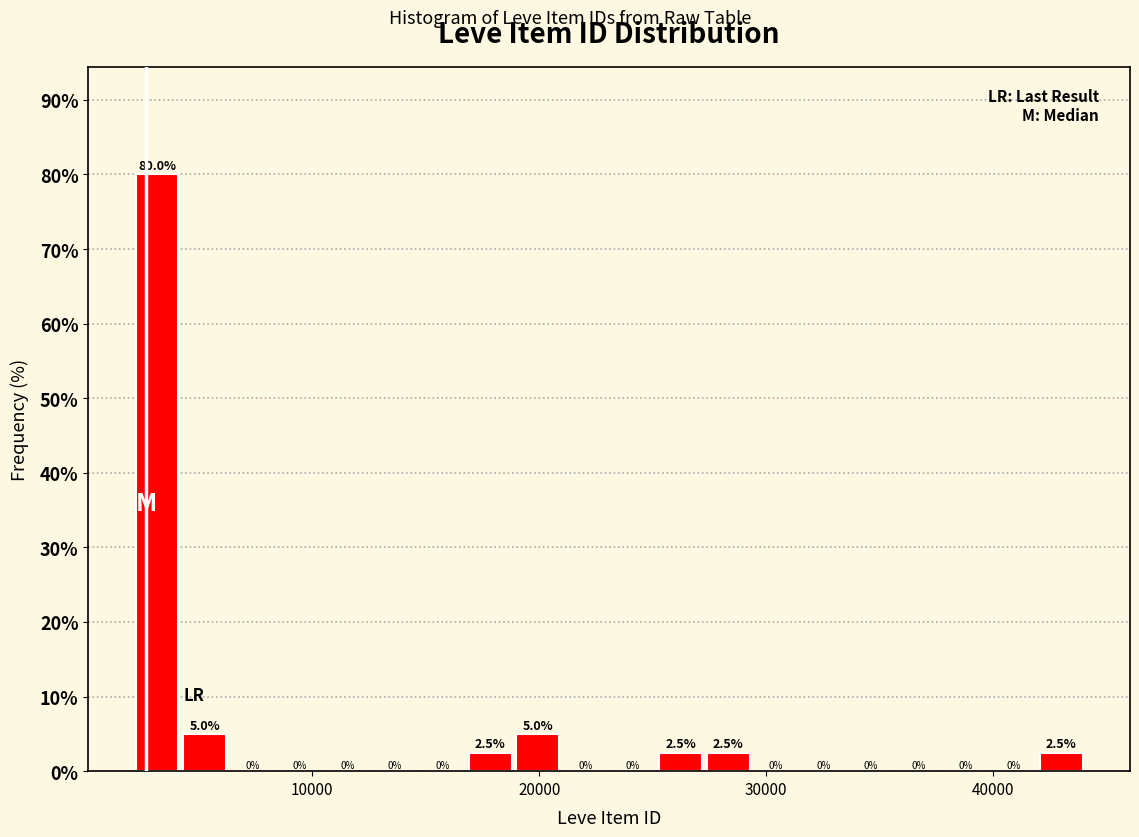

Around what value on the x-axis is the tallest bar? Give the approximate position of its centre, as read against the axis.

3000